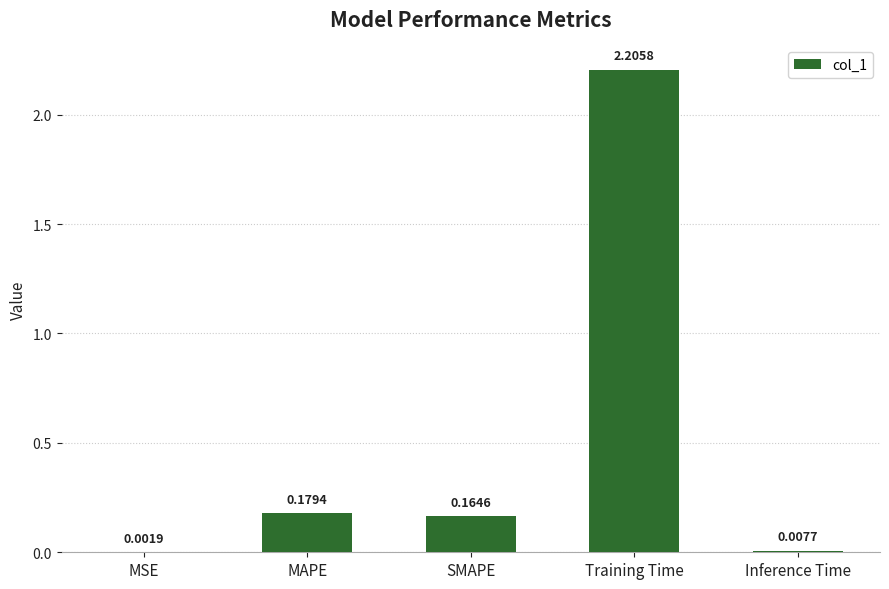

What is the change in value from MAPE to Training Time?

+2.0